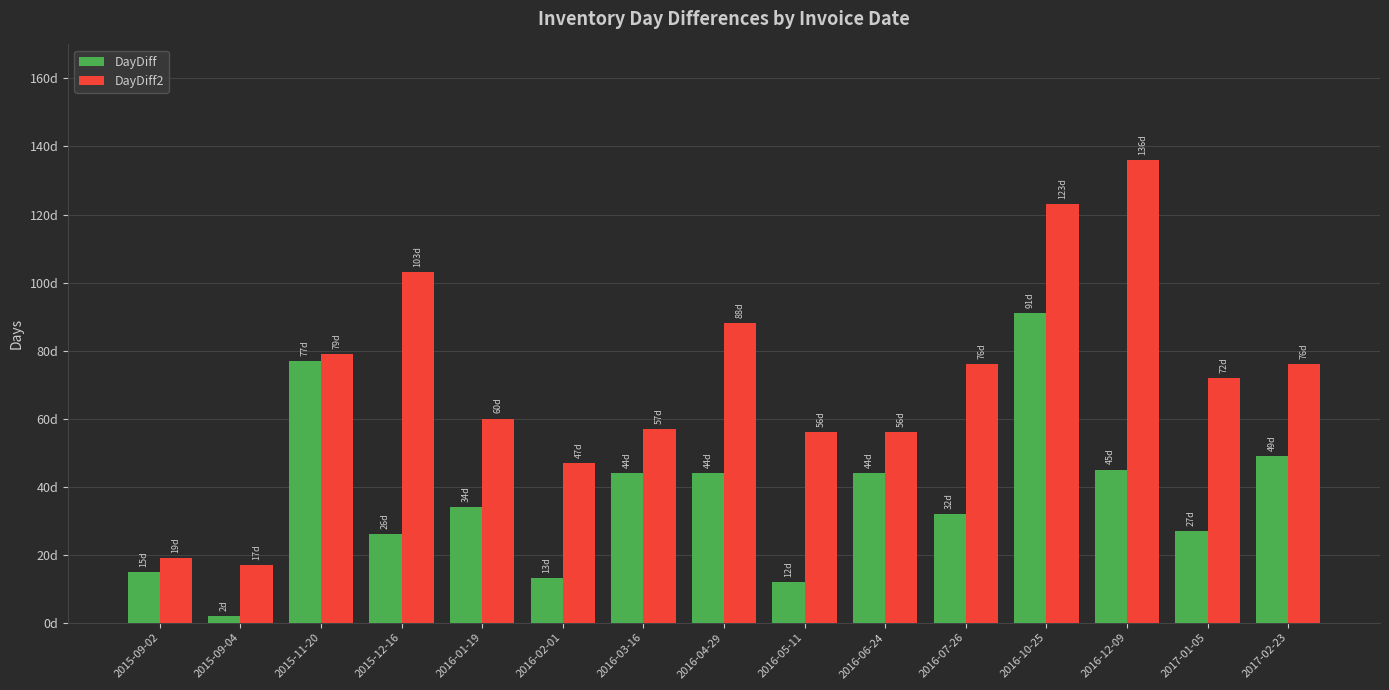

What is the label of the 1st bar from the left?

2015-09-02